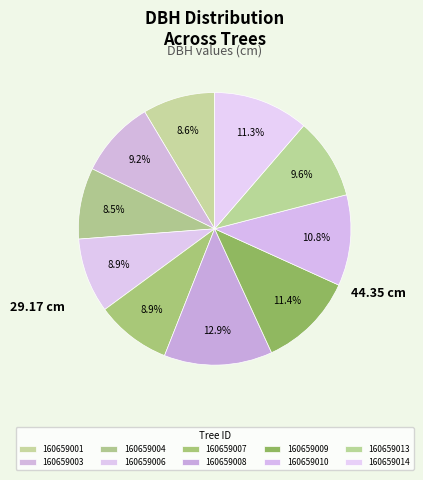

Combined, what portion of the pie is 160659001 and 160659008?

21.4%